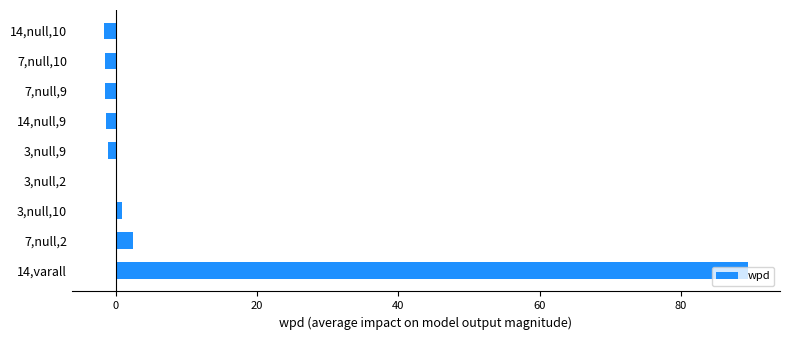

What is the greatest value displayed?

89.5